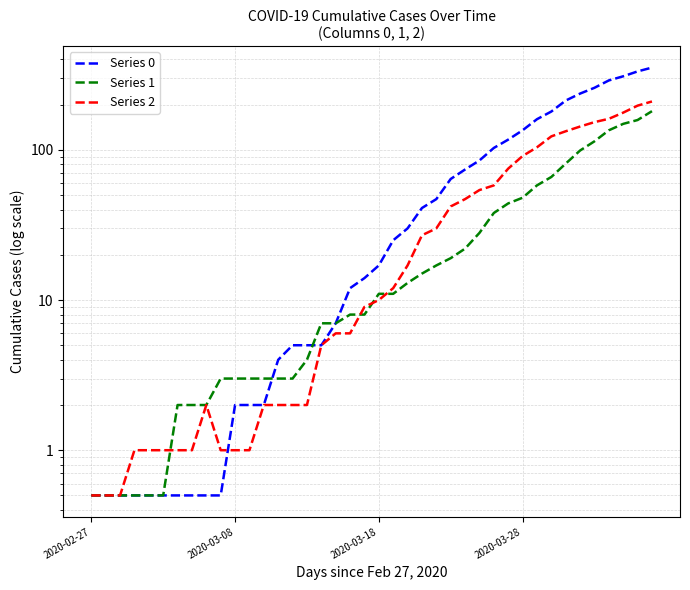

Which series changed the most between 15 and 16?

Series 1